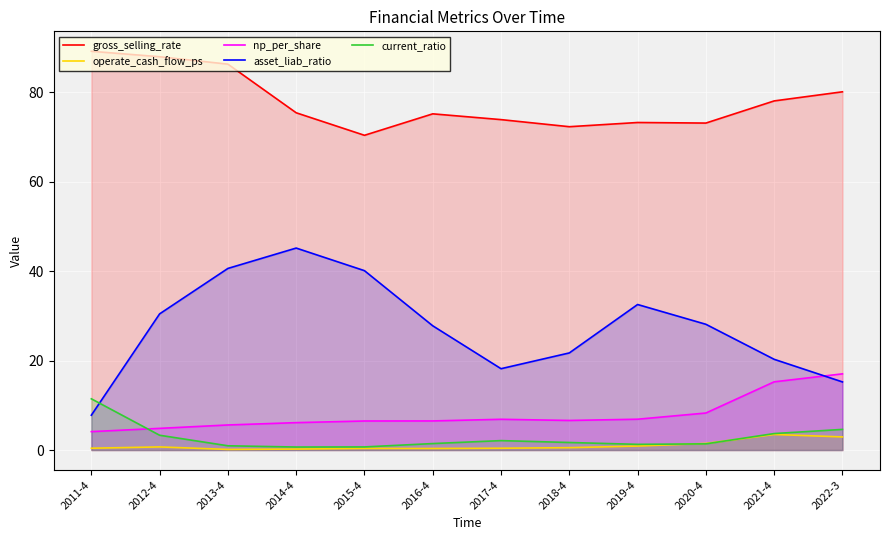

True or false: current_ratio has more than 2 points higher than both neighbors.

False